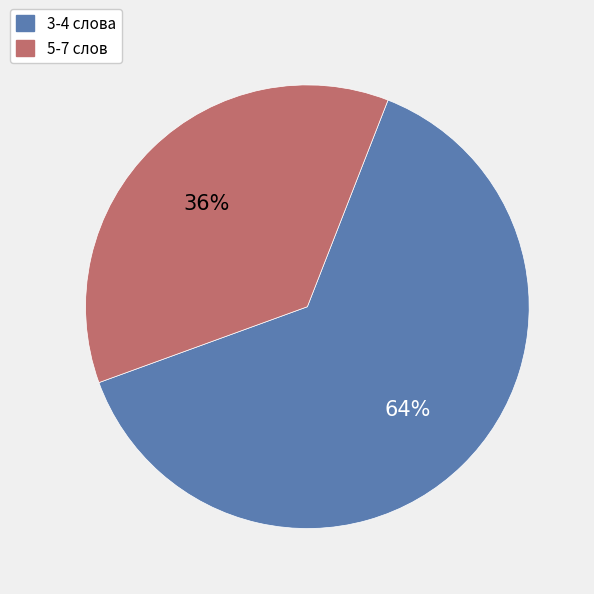

How many slices are in this pie chart?

2